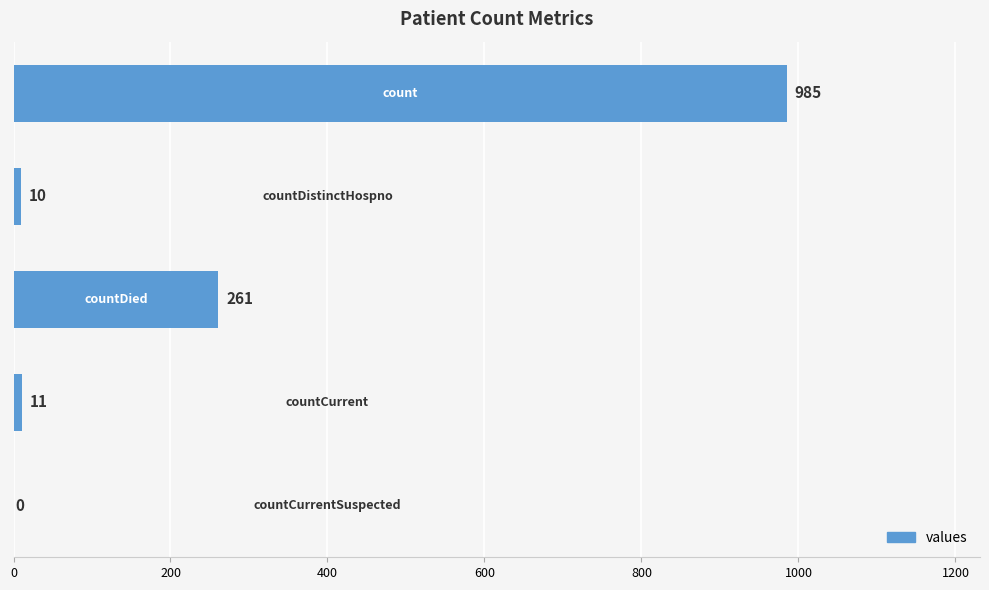

What is the maximum value shown in the chart?

985